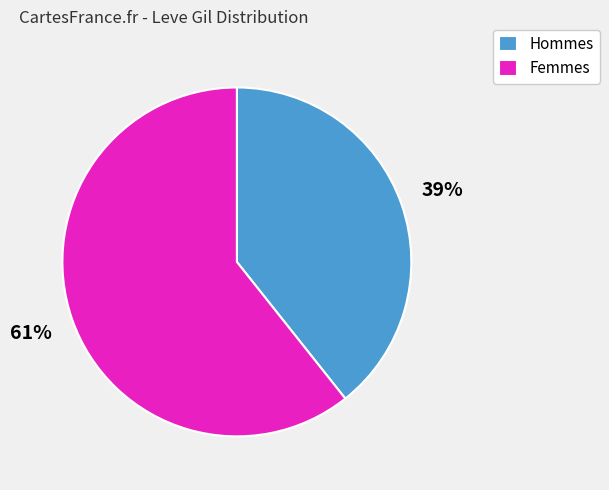

Rank the categories by value from lowest to highest.

Hommes, Femmes